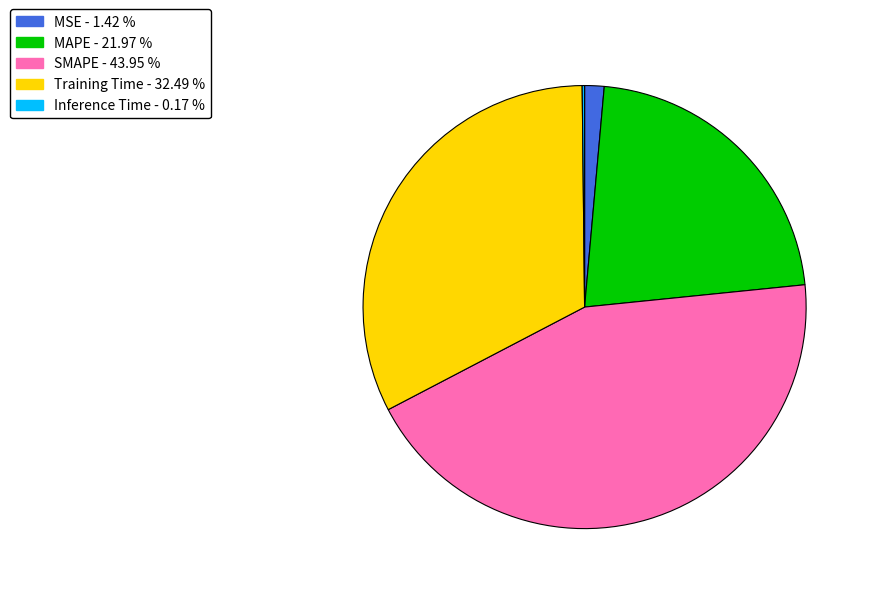

Is Training Time the majority of the pie?

No